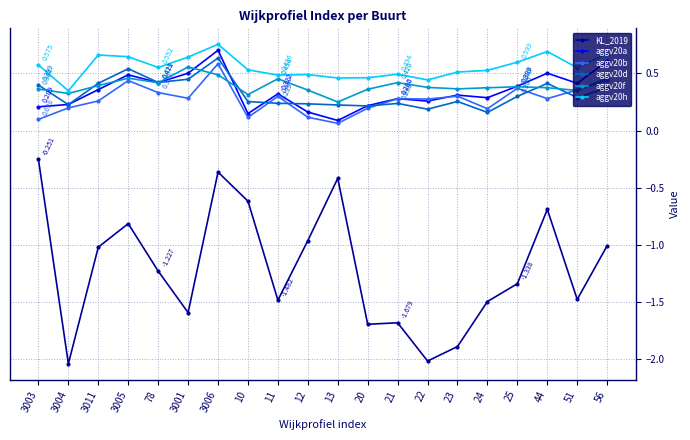

At which category is the sum across all series the highest?

3006